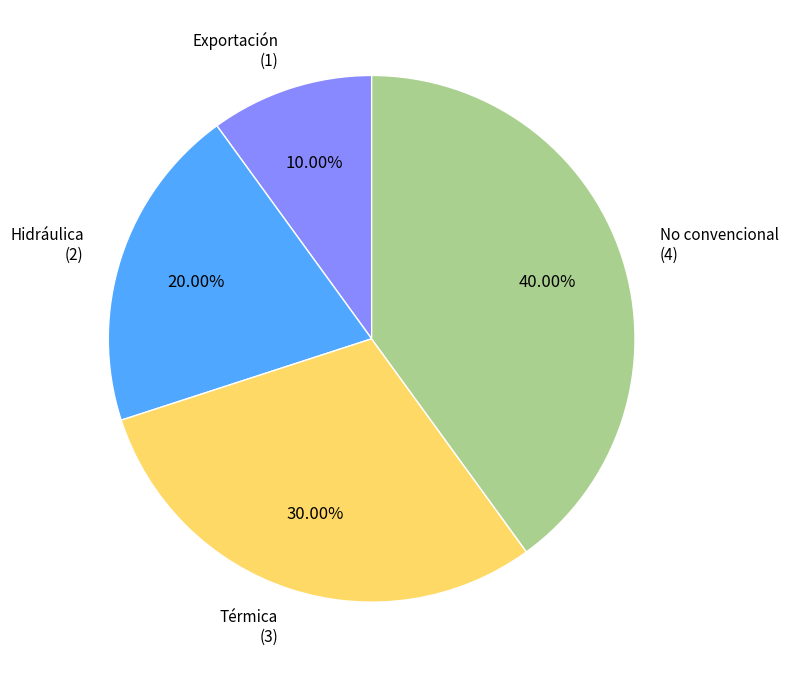

Is the sum of Térmica and No convencional greater than half?

Yes